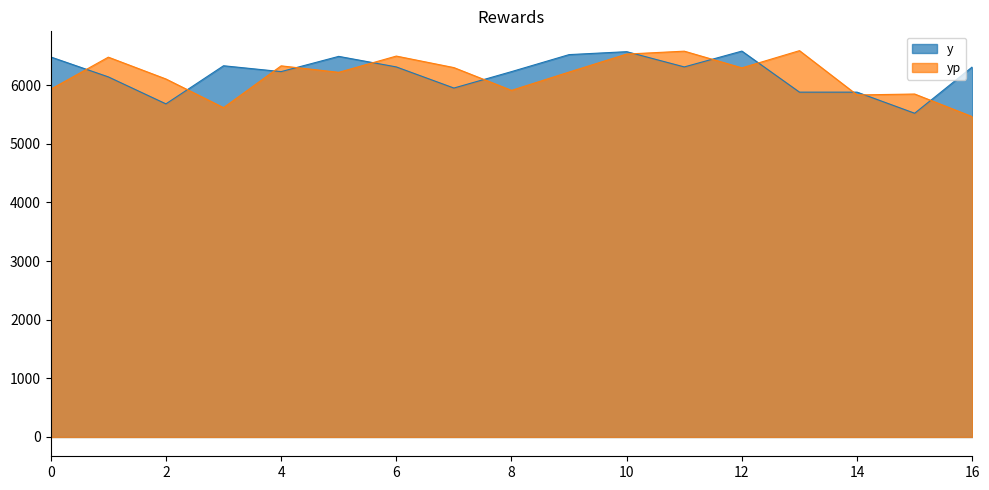

In yp, how many points are lower than both neighbors (excluding endpoints)?

5